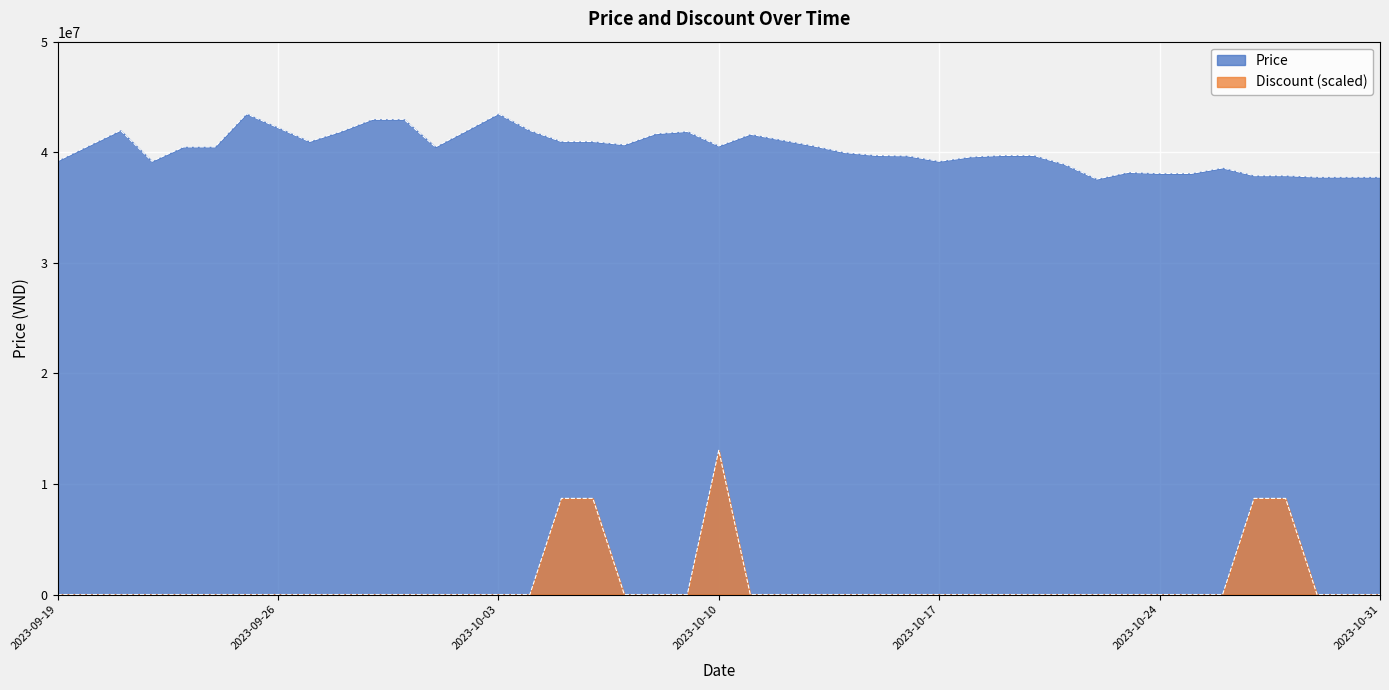

In Discount, how many points are higher than both neighbors (excluding endpoints)?

1